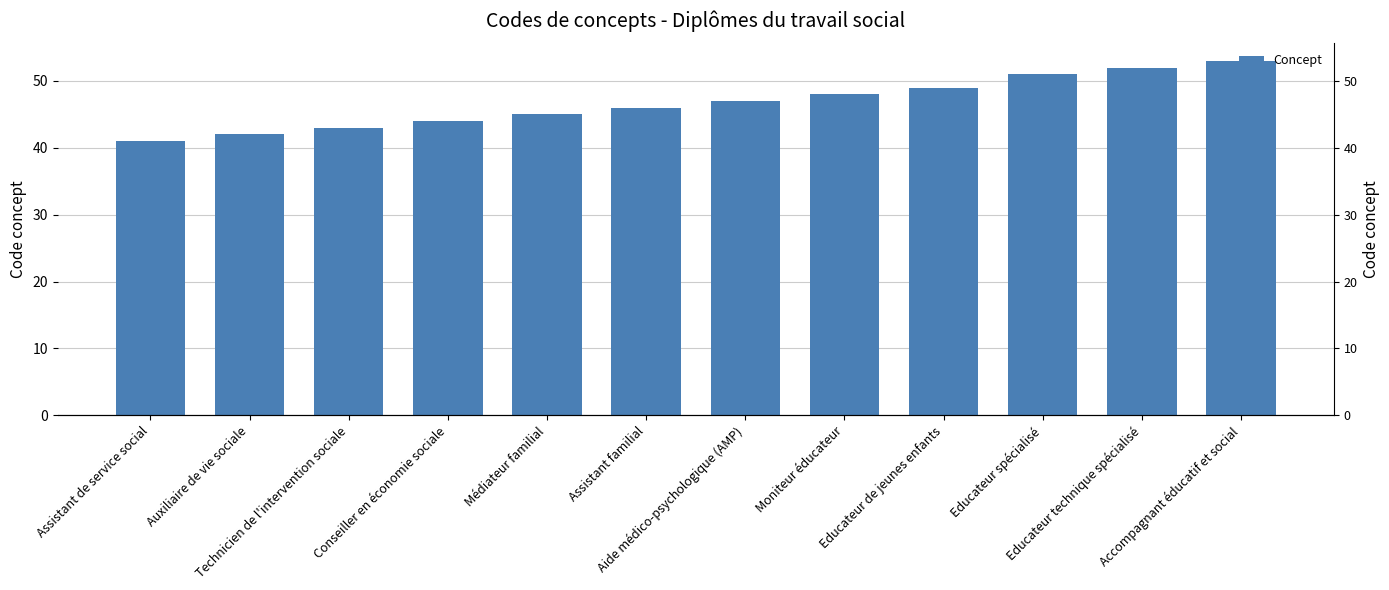

The chart shows a value of 27 at Educateur spécialisé. True or false?

False